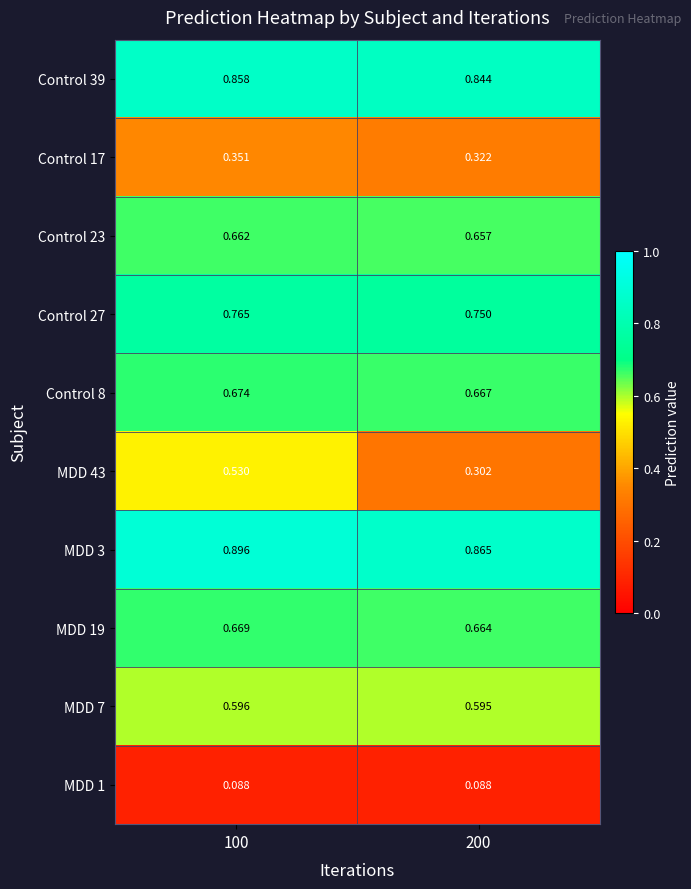

Rank the series at 200 from highest to lowest value.

MDD 3, Control 39, Control 27, Control 8, MDD 19, Control 23, MDD 7, Control 17, MDD 43, MDD 1